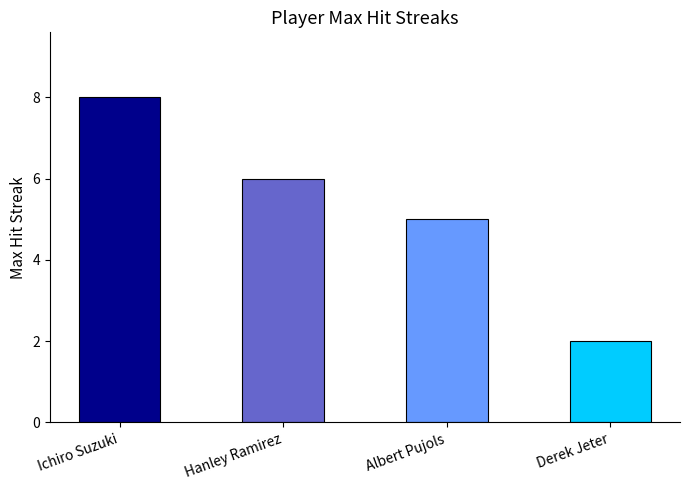

Is it true that the value at Hanley Ramirez is 1?

False